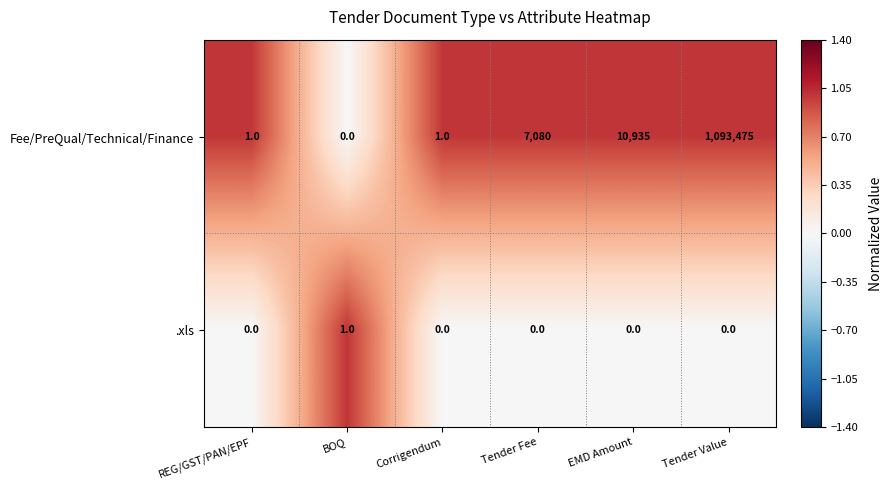

Reading left to right, list all the values displayed in this chart.

Fee/PreQual/Technical/Finance: 1	0	1	7080	10935	1093475
.xls: 0	1	0	0	0	0